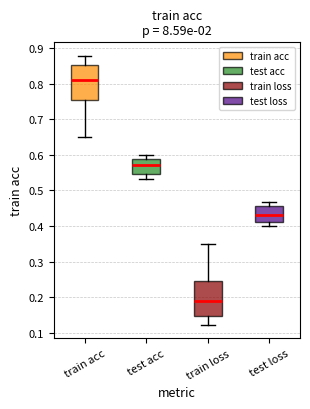

Reading left to right, read every box against the y-axis: the position of its median line, the range the box covers, and the ends of its whiskers. The values are not printed on the chart, so give them approximately, as read against the axis.

train acc: median 0.81, box 0.75 to 0.85, whiskers 0.65 to 0.88
test acc: median 0.57, box 0.55 to 0.59, whiskers 0.53 to 0.60
train loss: median 0.19, box 0.15 to 0.25, whiskers 0.12 to 0.35
test loss: median 0.43, box 0.41 to 0.45, whiskers 0.40 to 0.47